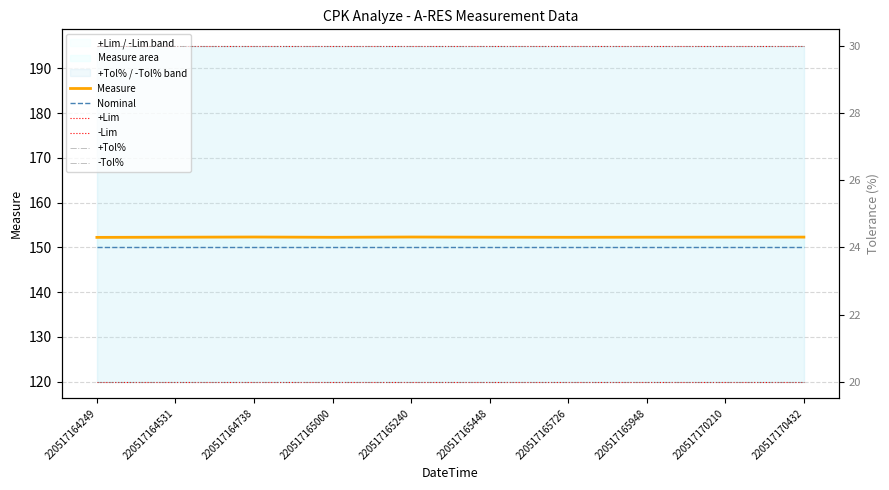

List the labels in order of +Lim value, largest first.

220517164249, 220517164531, 220517164738, 220517165000, 220517165240, 220517165448, 220517165726, 220517165948, 220517170210, 220517170432